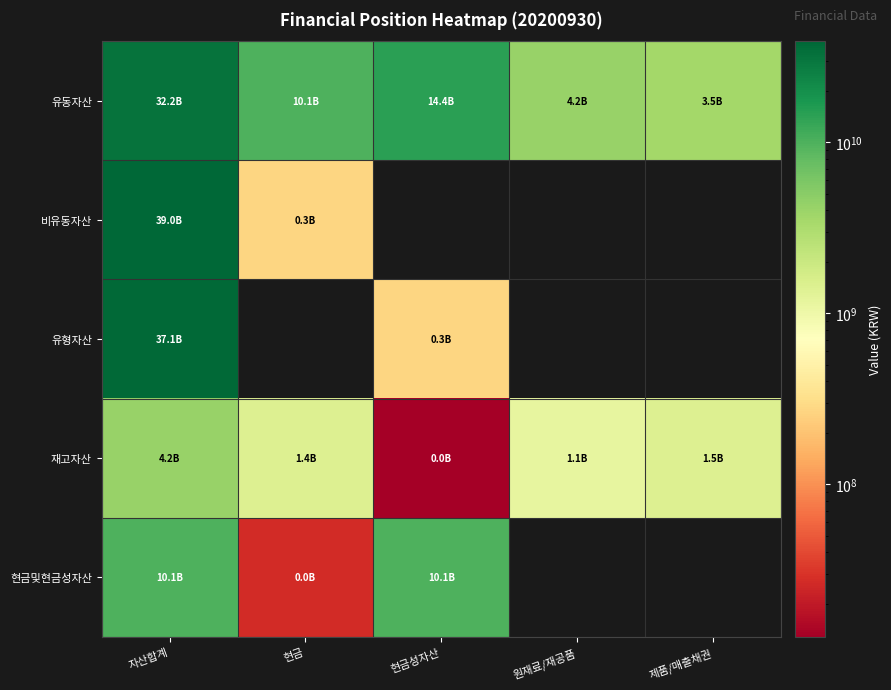

Is the value of 유형자산 at 제품/매출채권 greater than the value of 비유동자산 at 현금?

No